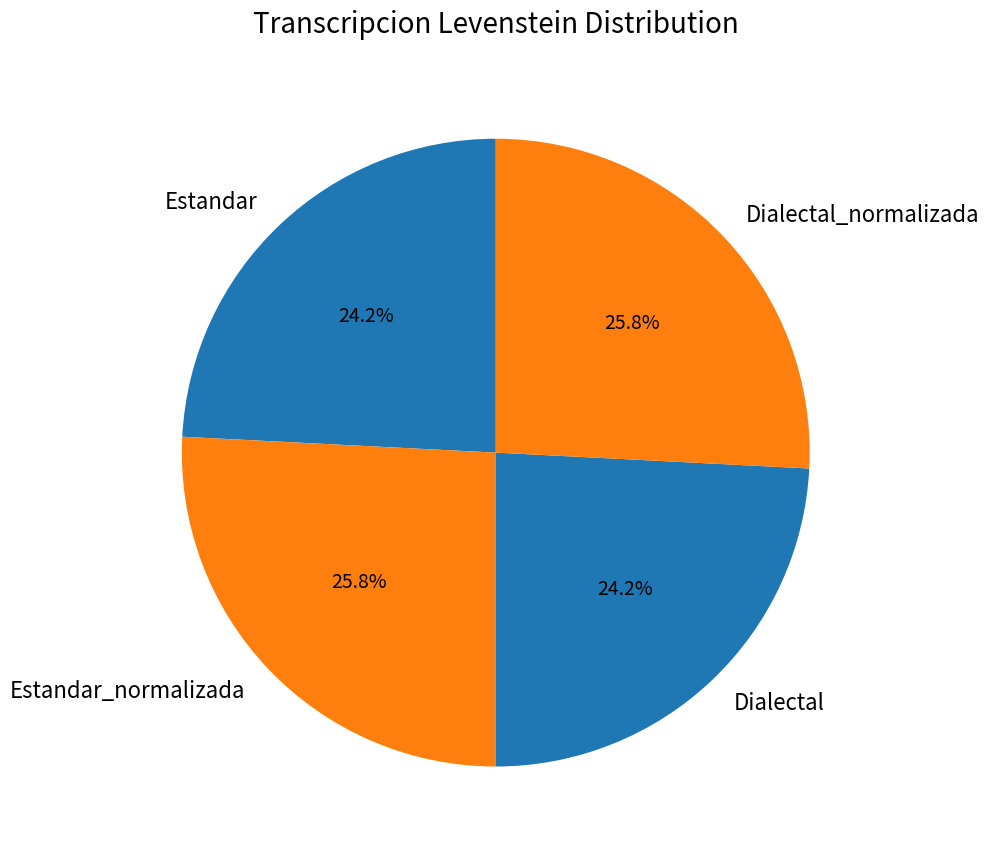

What percentage do Dialectal and Estandar together represent?

48.4%